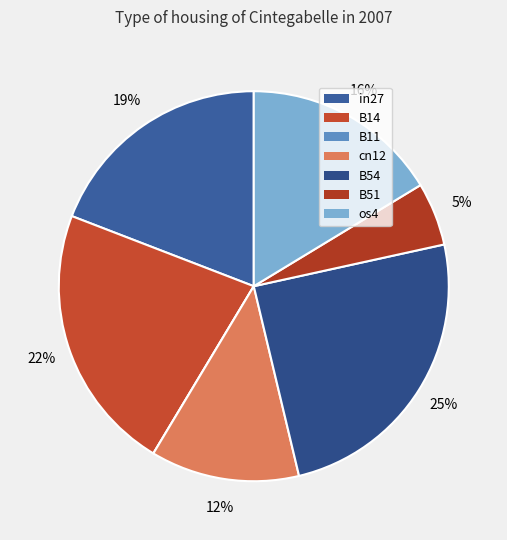

Rank the categories by value from lowest to highest.

B11, B51, cn12, os4, in27, B14, B54